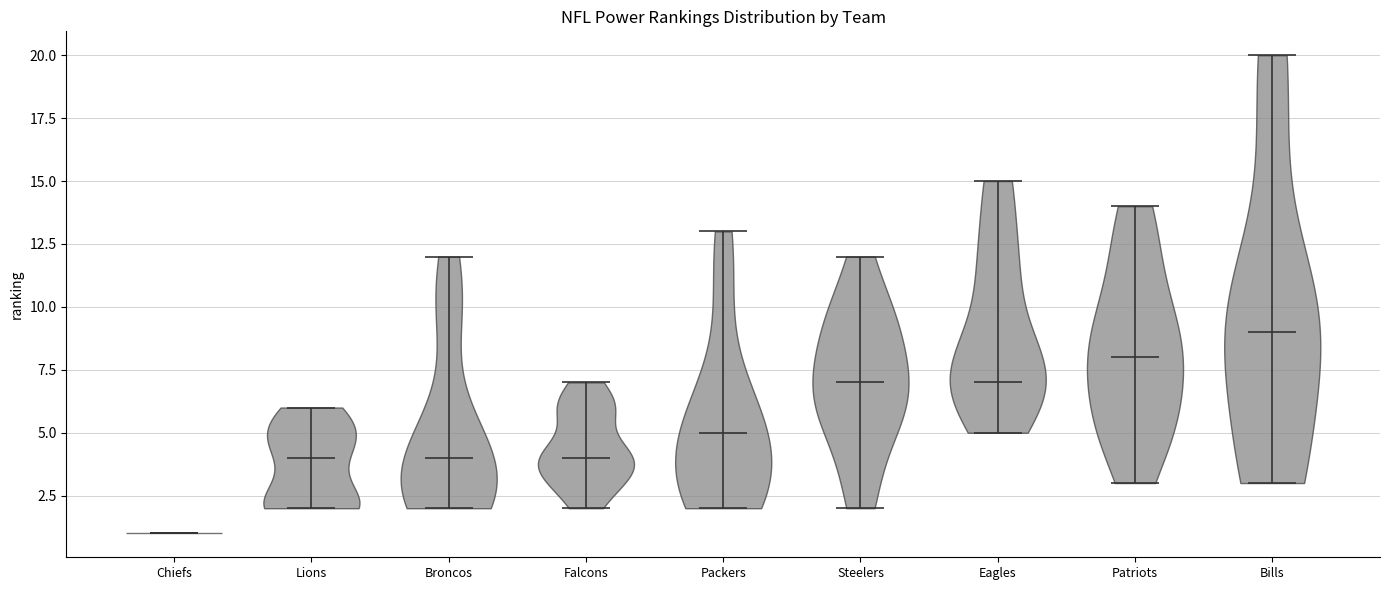

Reading left to right, read every violin against the y-axis: where its median line is, and the lowest and highest points it reaches. The values are not printed on the chart, so give them approximately, as read against the axis.

Chiefs: median line 1, lowest point 1, highest point 1
Lions: median line 4, lowest point 2, highest point 6
Broncos: median line 4, lowest point 2, highest point 12
Falcons: median line 4, lowest point 2, highest point 7
Packers: median line 5, lowest point 2, highest point 13
Steelers: median line 7, lowest point 2, highest point 12
Eagles: median line 7, lowest point 5, highest point 15
Patriots: median line 8, lowest point 3, highest point 14
Bills: median line 9, lowest point 3, highest point 20